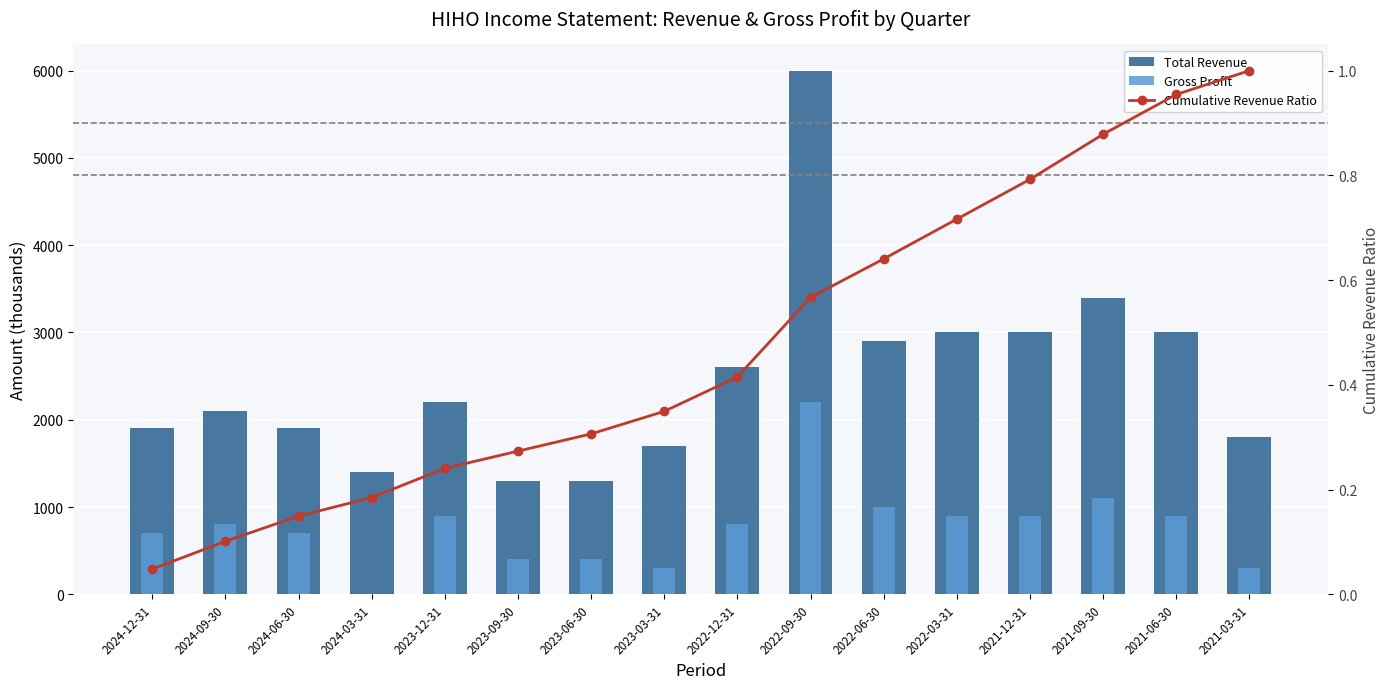

What is the label of the 8th bar from the right?

2022-12-31